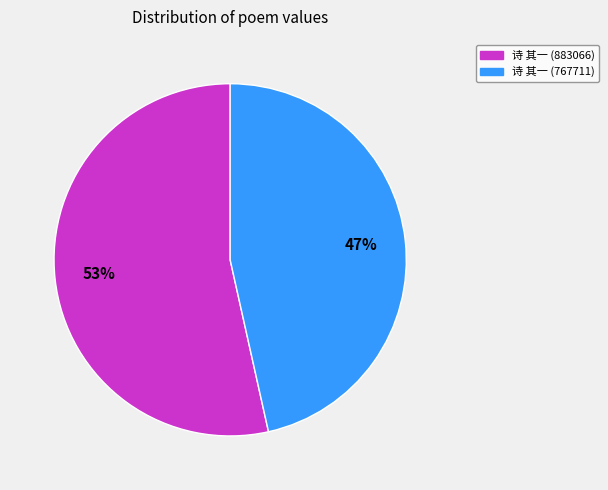

To the nearest percent, what is the average slice percentage?

50%